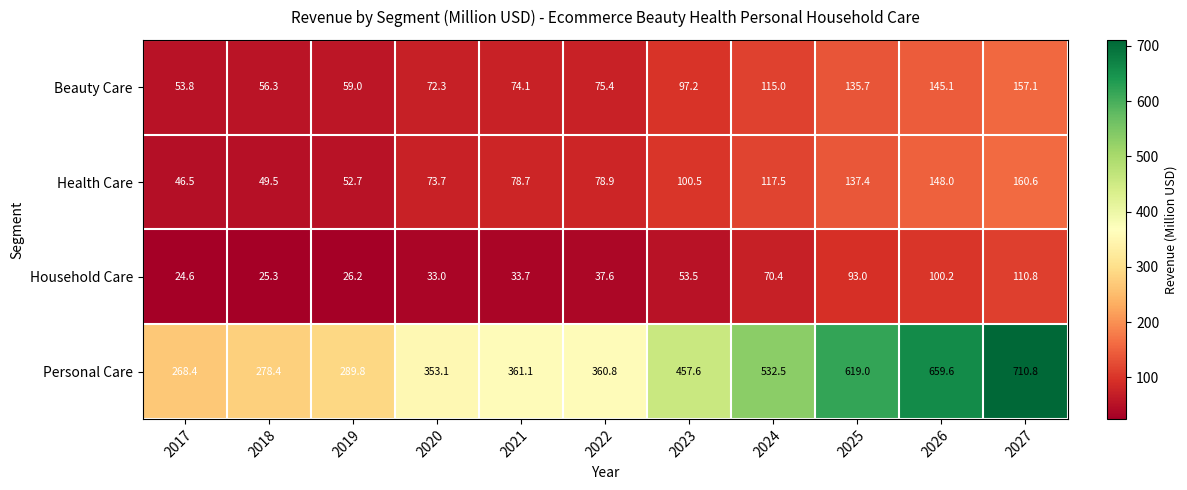

Count the number of categories in the chart.

11